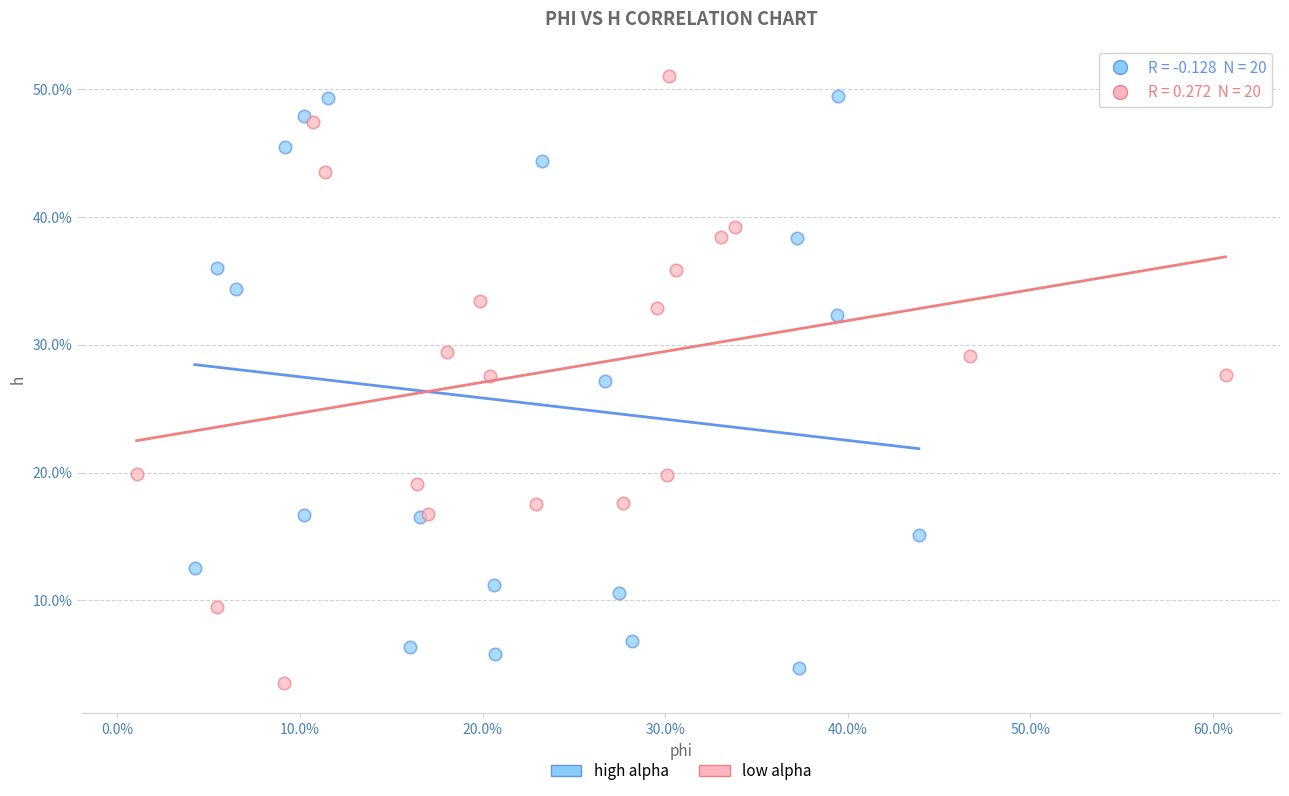

Which series contains the highest Y value?

low alpha